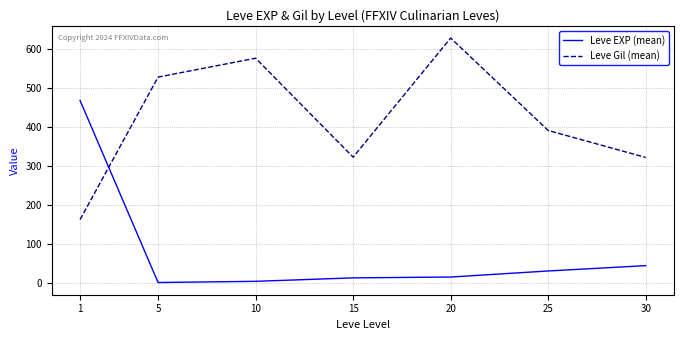

How many intersections are there between Leve Gil (mean) and Leve EXP (mean)?

1